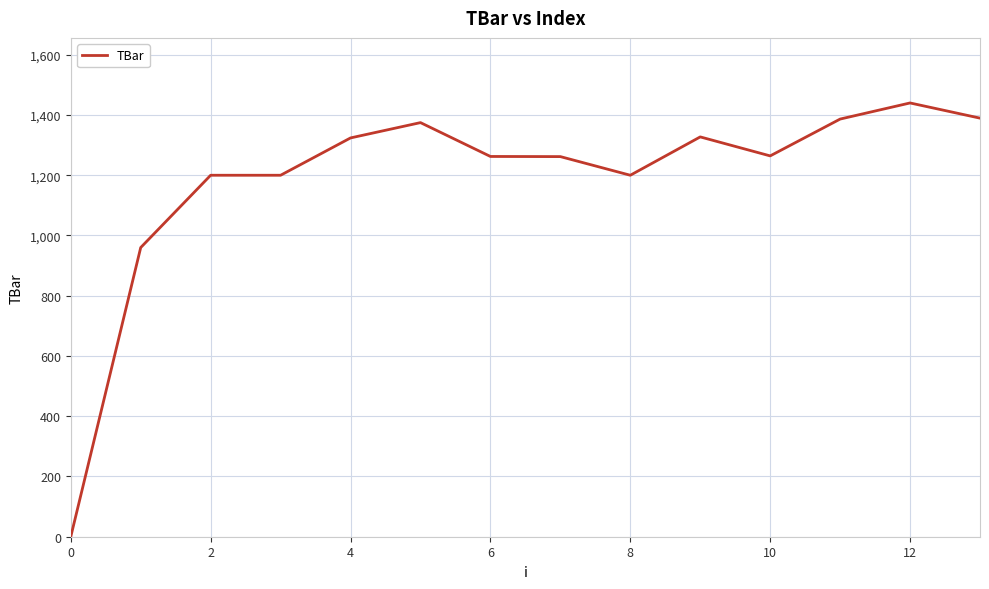

What is the ratio of the value at 2 to the value at 10?

0.9